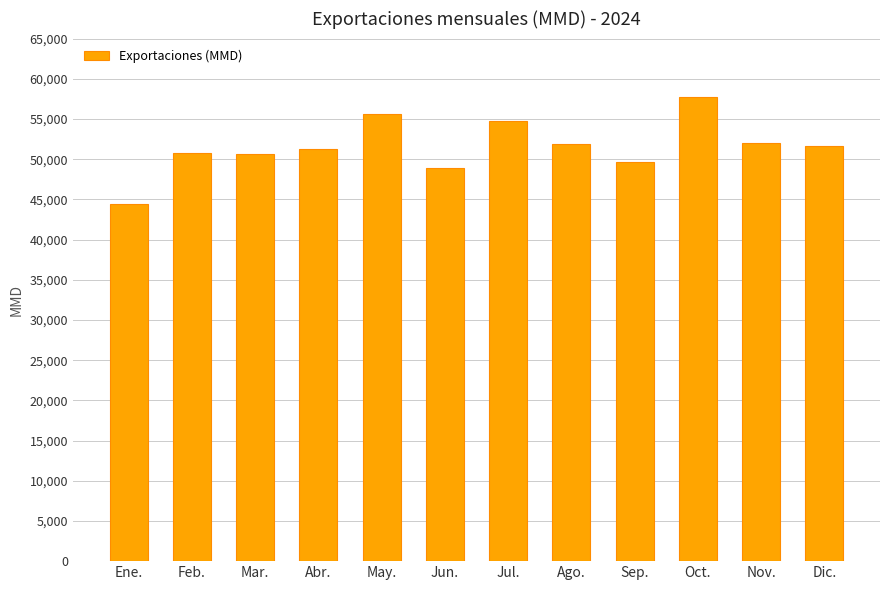

What is the difference between the maximum and minimum values?

13225.0